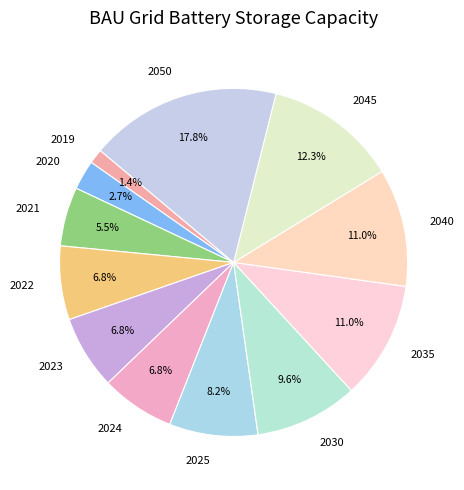

Does any single category account for the majority?

No